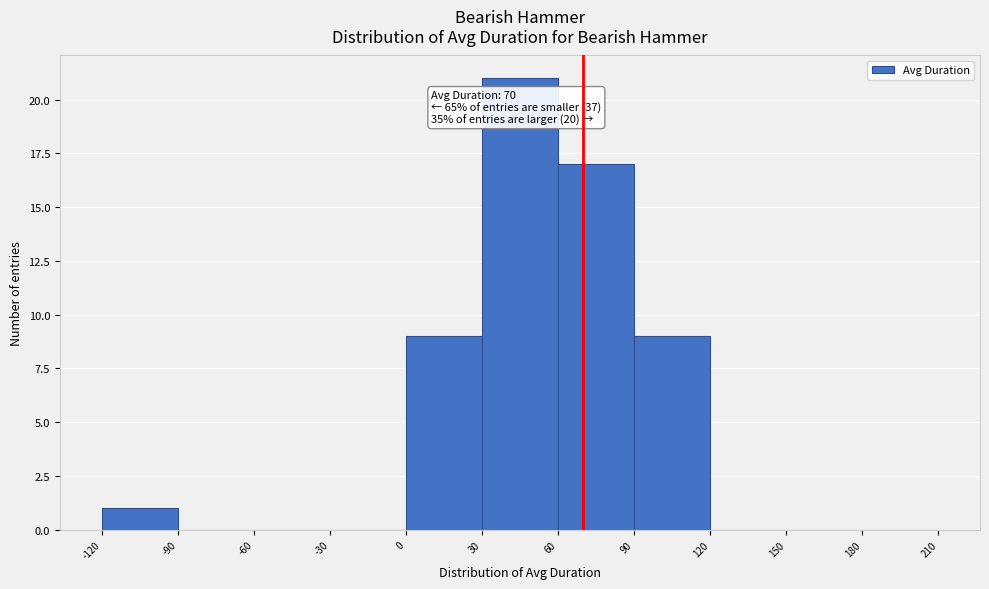

Over which range of the x-axis is the bar tallest?

30 to 60